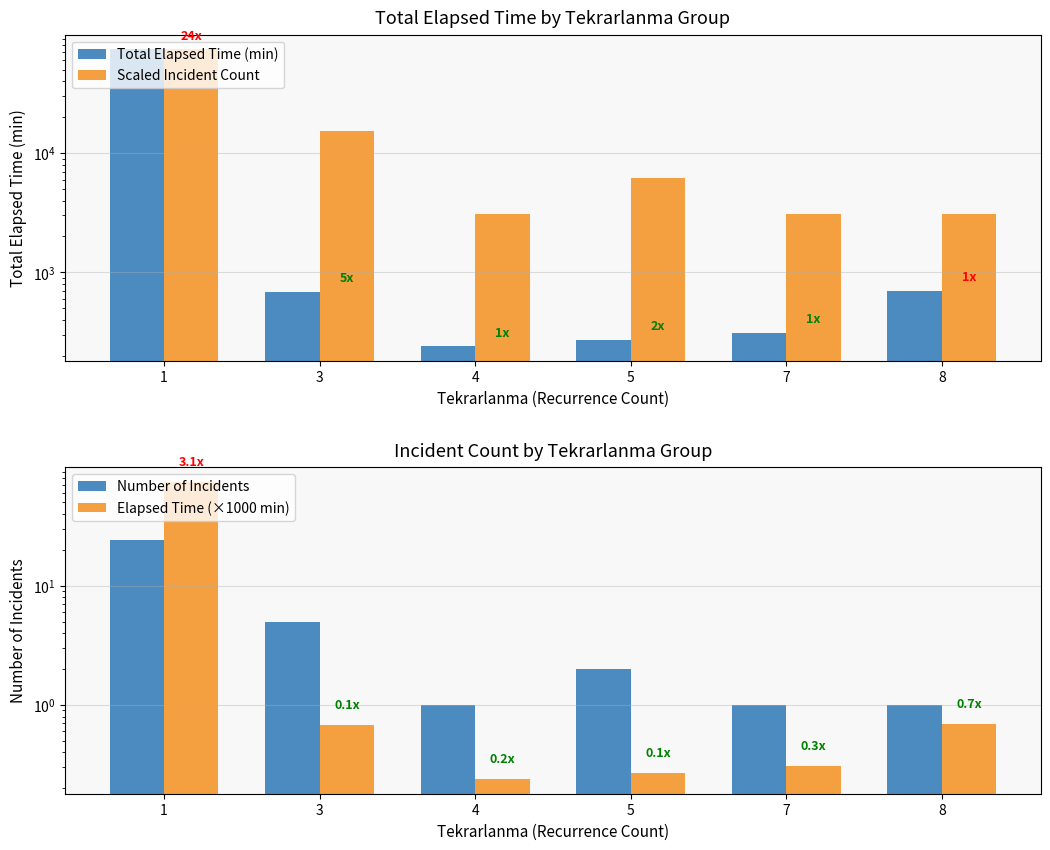

Is it true that Elapsed Time (×1000 min) equals 0.3 at 7?

True